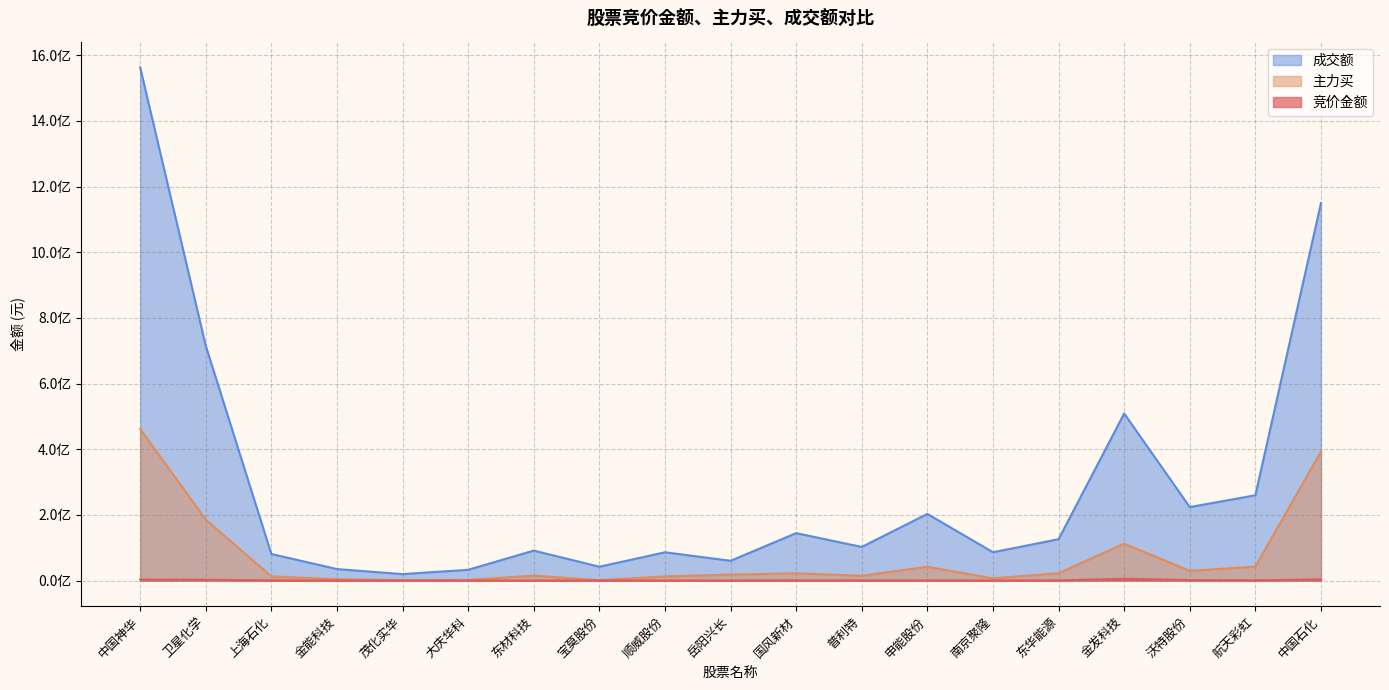

What is the difference between the 主力买 values at 南京聚隆 and 顺威股份?

5934965